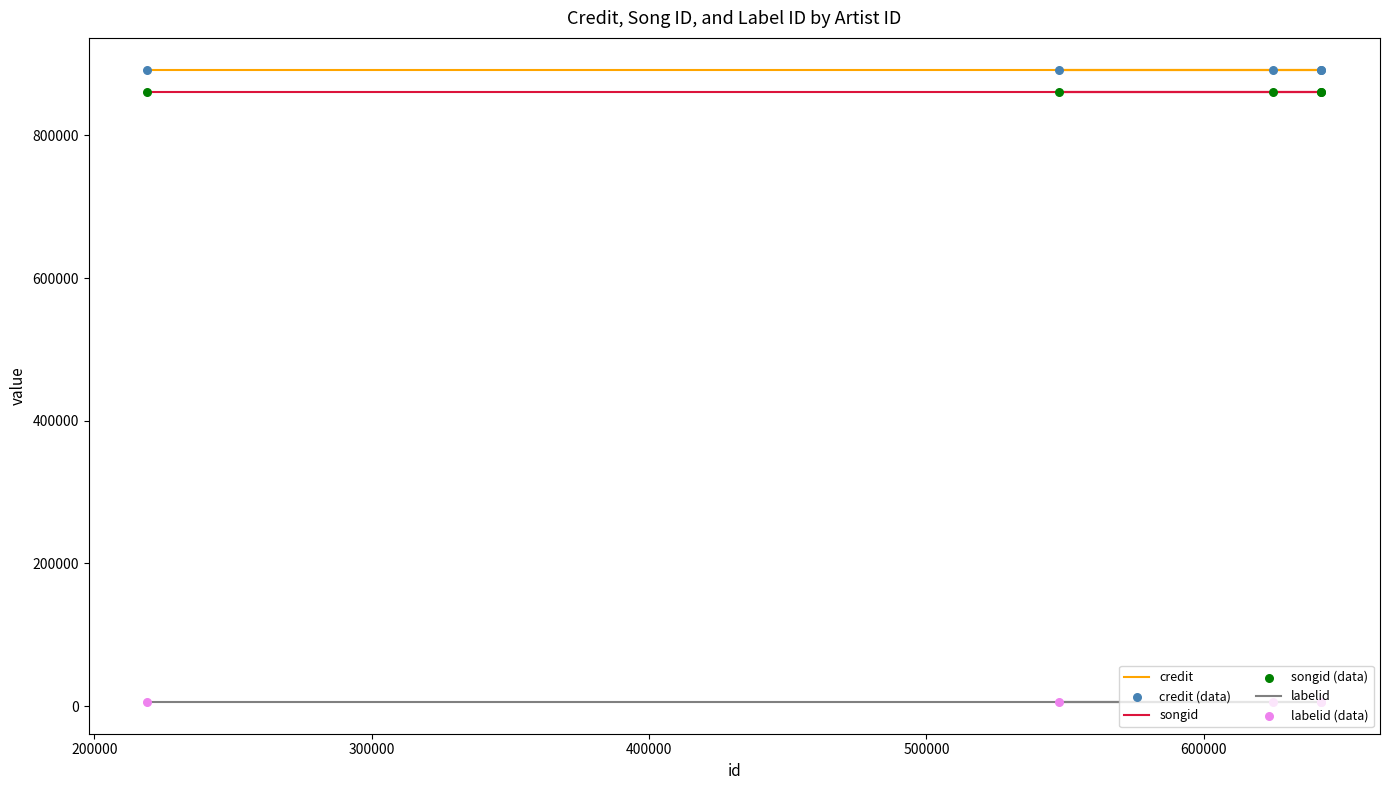

Which series contains the highest Y value?

credit